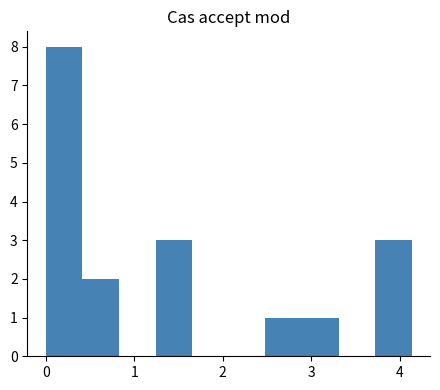

Over which range of the x-axis is the bar tallest?

0.0 to 0.4